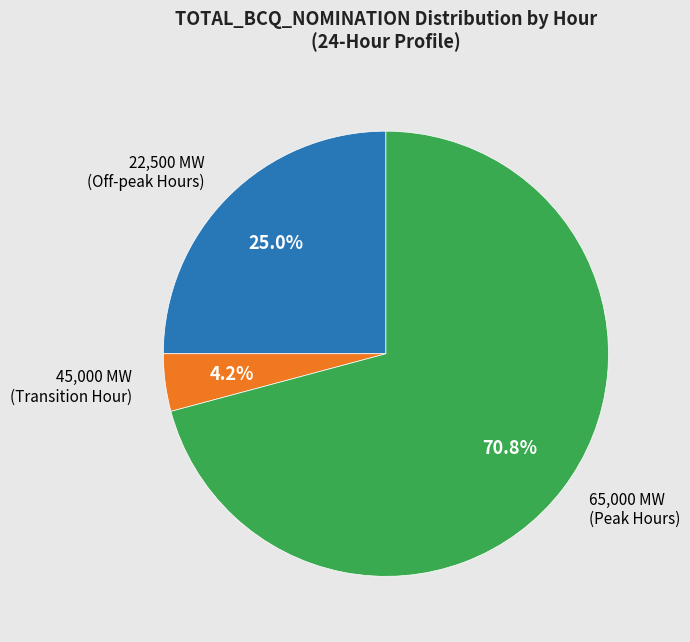

Approximately how many times larger is the value at 22,500 MW (Off-peak Hours) compared to 45,000 MW (Transition Hour)?

6.0